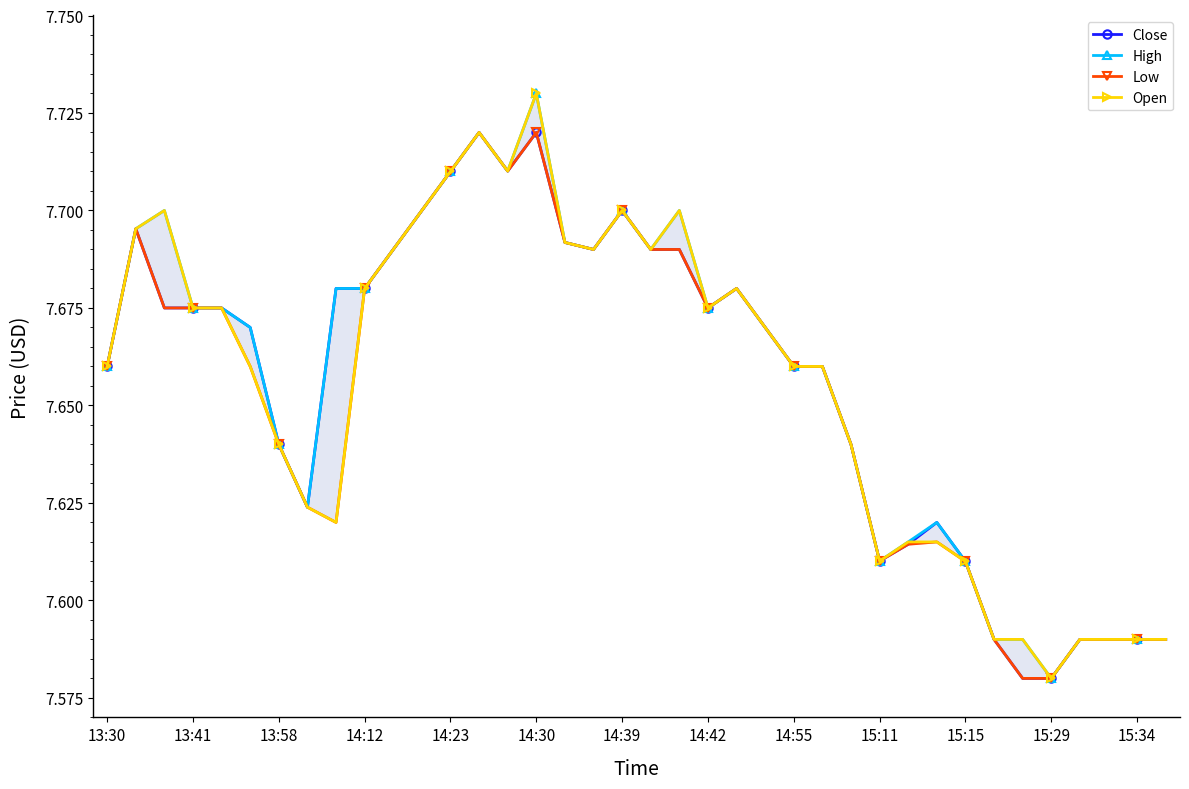

How many lines are shown in the chart?

4